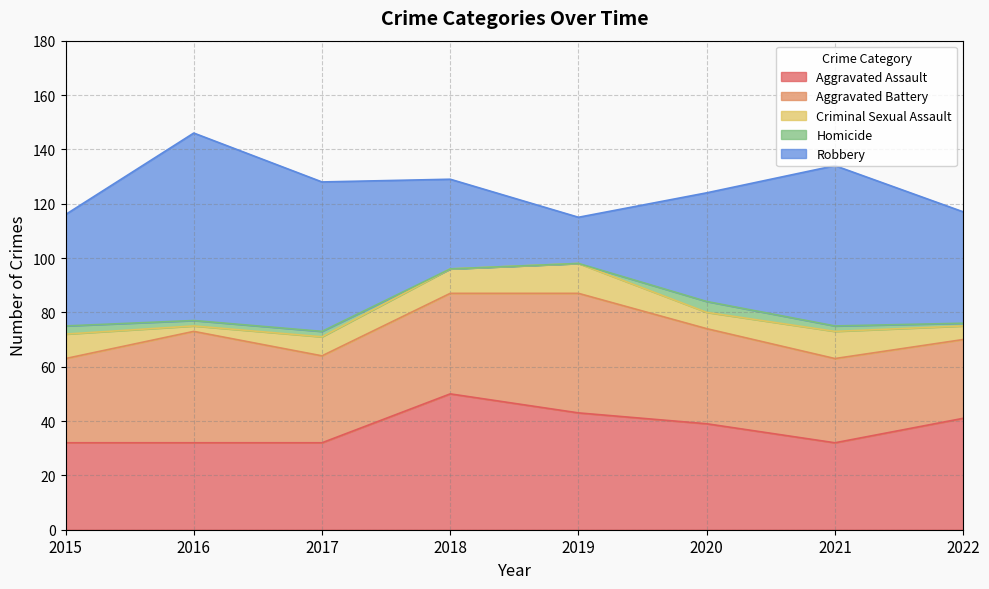

What is the spread (max minus min) of values at 2016?

67